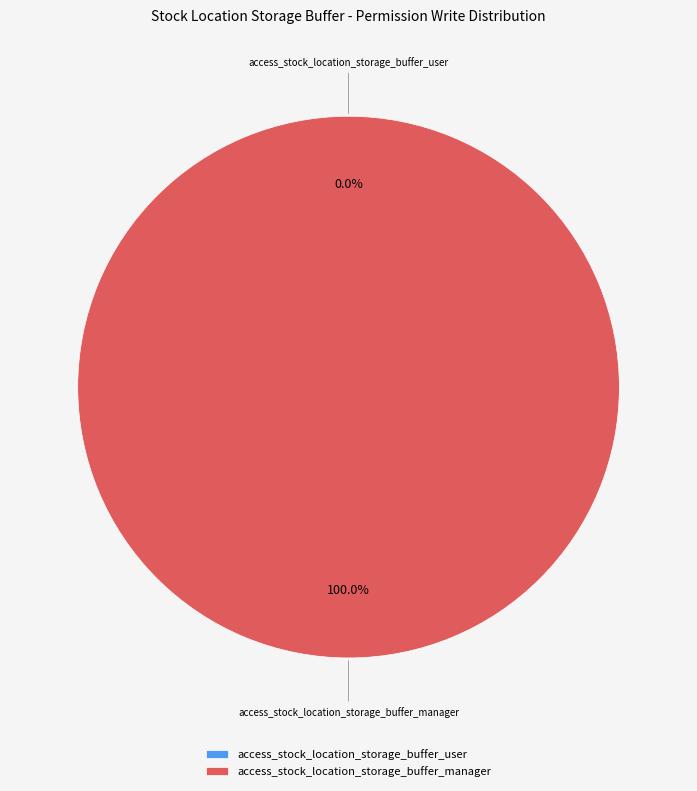

Rank the categories by value from highest to lowest.

access_stock_location_storage_buffer_manager, access_stock_location_storage_buffer_user